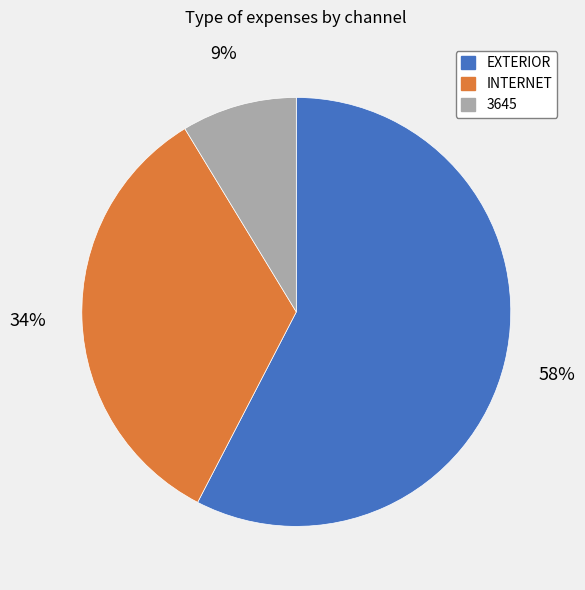

To the nearest percent, what percentage of the pie is INTERNET?

34%